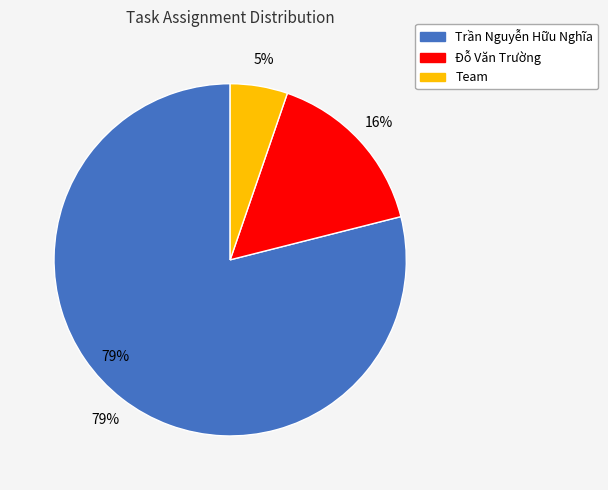

Combined, do Trần Nguyễn Hữu Nghĩa and Đỗ Văn Trường account for over 50%?

Yes